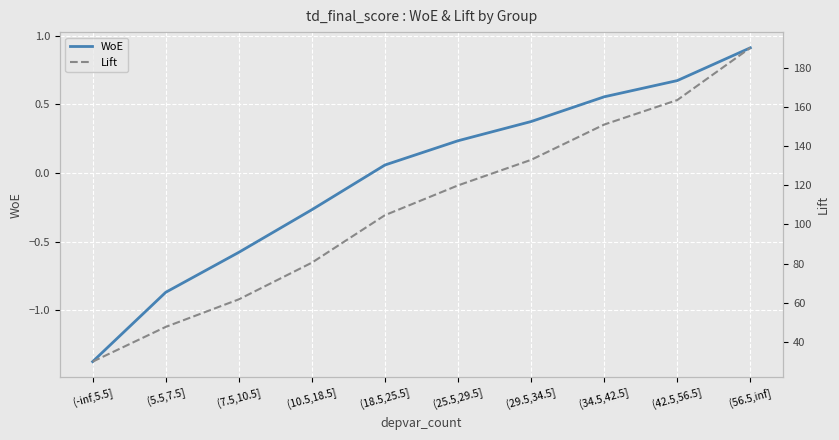

What is the maximum value for WoE?

0.9